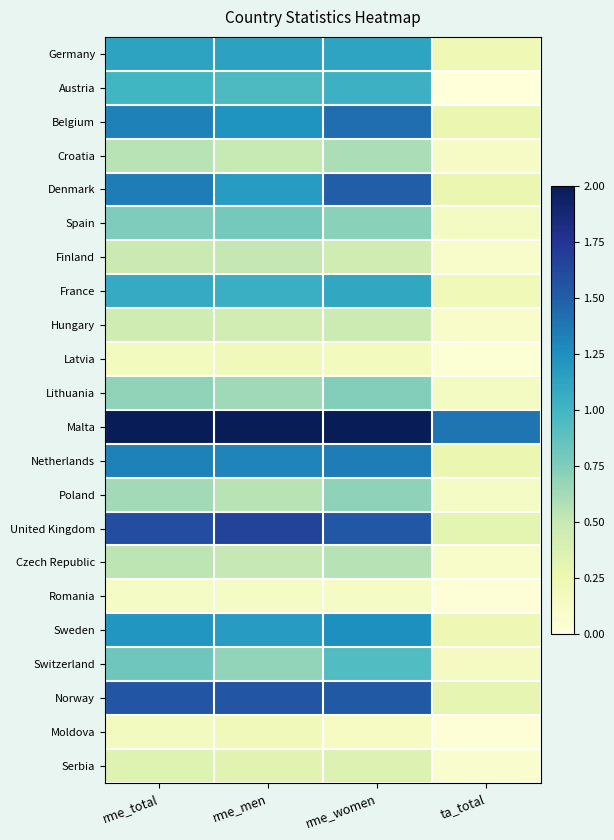

Reading right to left, what are all the values shown in this chart?

Germany: ta_total=0.2	rme_women=1.1	rme_men=1.1	rme_total=1.1
Austria: ta_total=0.0	rme_women=1.0	rme_men=1.0	rme_total=1.0
Belgium: ta_total=0.3	rme_women=1.4	rme_men=1.2	rme_total=1.3
Croatia: ta_total=0.1	rme_women=0.6	rme_men=0.5	rme_total=0.5
Denmark: ta_total=0.3	rme_women=1.5	rme_men=1.2	rme_total=1.3
Spain: ta_total=0.1	rme_women=0.7	rme_men=0.8	rme_total=0.8
Finland: ta_total=0.1	rme_women=0.4	rme_men=0.5	rme_total=0.5
France: ta_total=0.2	rme_women=1.1	rme_men=1.0	rme_total=1.1
Hungary: ta_total=0.1	rme_women=0.5	rme_men=0.4	rme_total=0.4
Latvia: ta_total=0.0	rme_women=0.2	rme_men=0.2	rme_total=0.2
Lithuania: ta_total=0.1	rme_women=0.7	rme_men=0.6	rme_total=0.7
Malta: ta_total=1.4	rme_women=2.0	rme_men=2.0	rme_total=2.0
Netherlands: ta_total=0.3	rme_women=1.3	rme_men=1.3	rme_total=1.3
Poland: ta_total=0.1	rme_women=0.7	rme_men=0.5	rme_total=0.6
United Kingdom: ta_total=0.3	rme_women=1.5	rme_men=1.7	rme_total=1.6
Czech Republic: ta_total=0.1	rme_women=0.6	rme_men=0.5	rme_total=0.5
Romania: ta_total=0.0	rme_women=0.1	rme_men=0.1	rme_total=0.1
Sweden: ta_total=0.2	rme_women=1.3	rme_men=1.2	rme_total=1.2
Switzerland: ta_total=0.2	rme_women=0.9	rme_men=0.7	rme_total=0.8
Norway: ta_total=0.3	rme_women=1.5	rme_men=1.6	rme_total=1.5
Moldova: ta_total=0.0	rme_women=0.1	rme_men=0.2	rme_total=0.2
Serbia: ta_total=0.1	rme_women=0.4	rme_men=0.3	rme_total=0.3